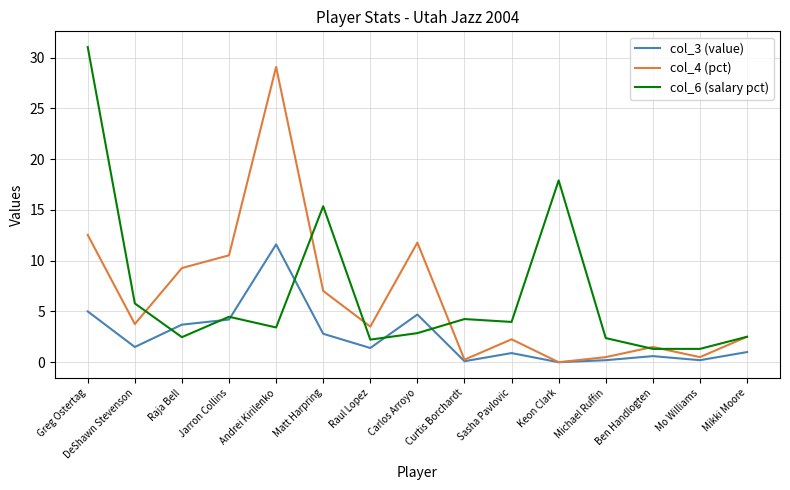

What position from the left is Carlos Arroyo?

8